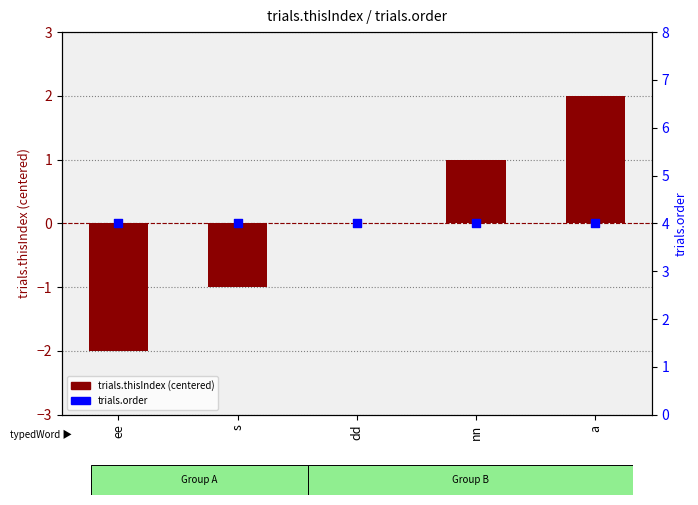

Which series contains the lowest Y value?

trials.thisIndex (centered)